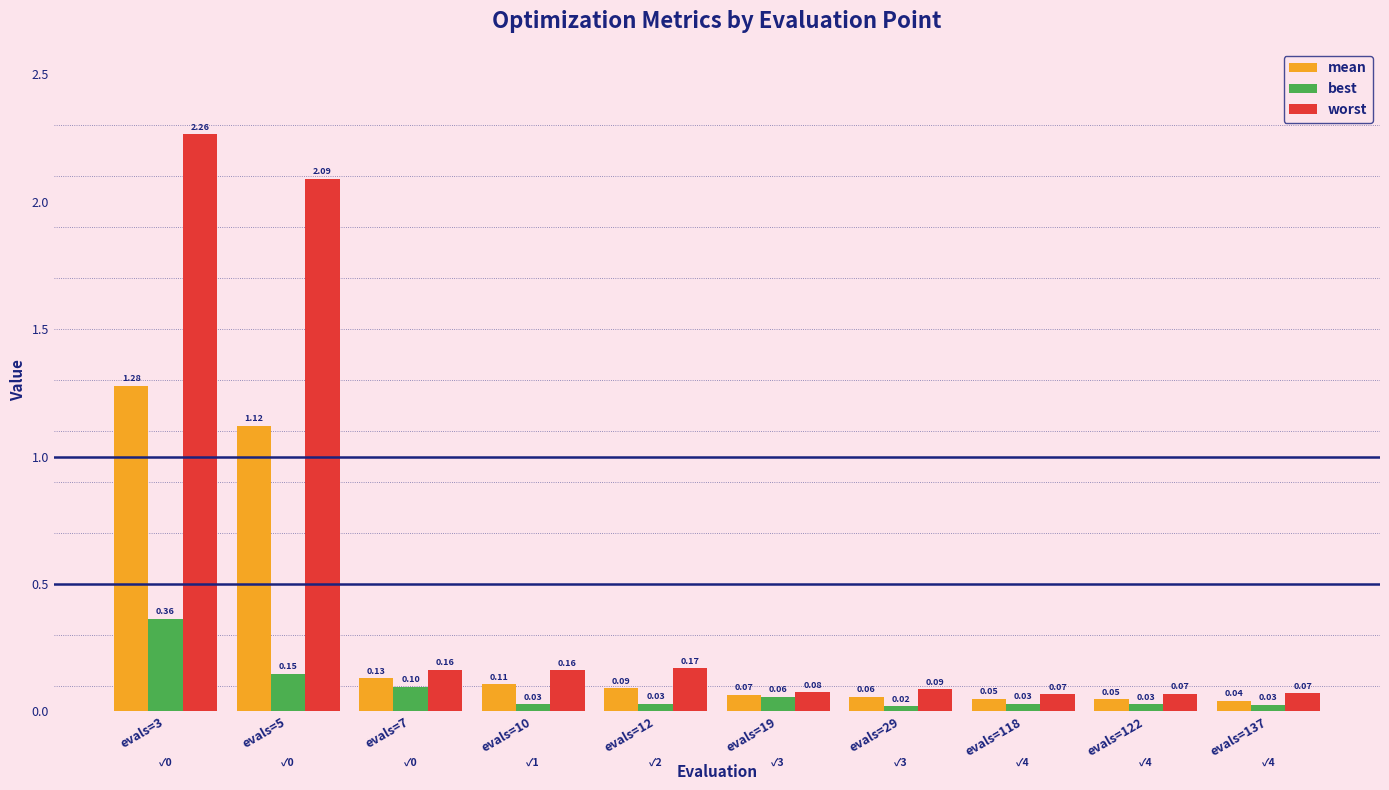

The value of worst at evals=19 is 0.1. True or false?

True